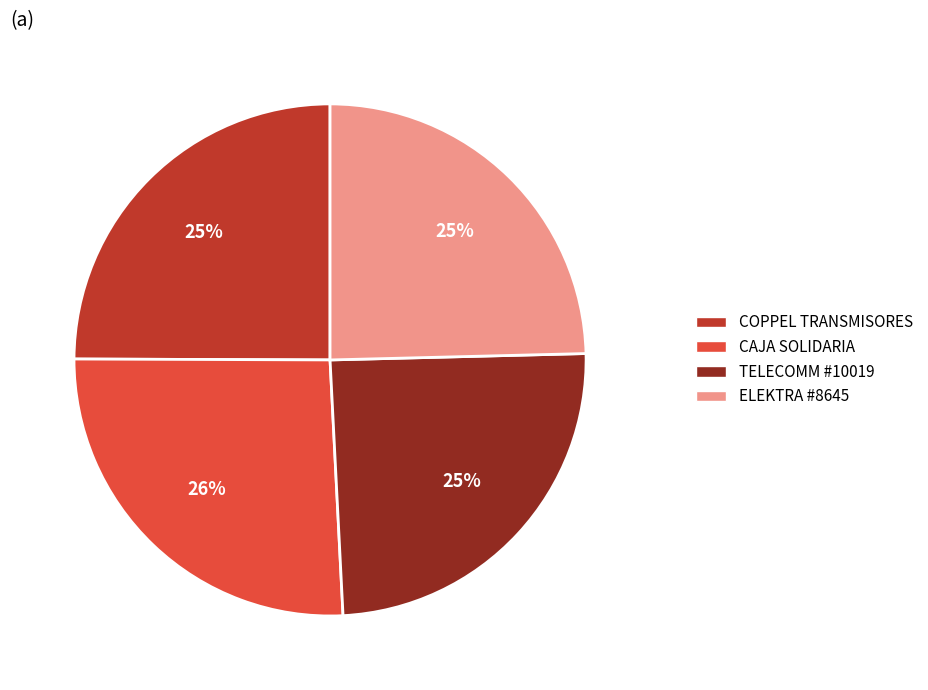

What percentage is the TELECOMM #10019 slice, to the nearest percent?

25%